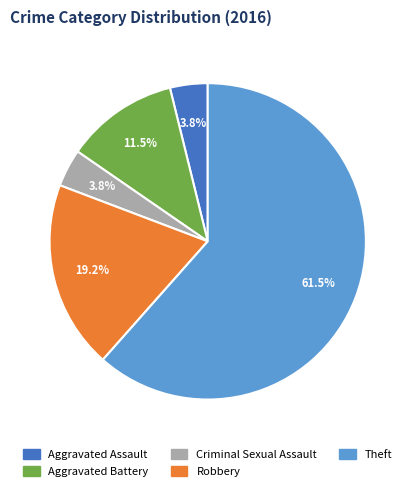

Does Criminal Sexual Assault account for over 50% of the chart?

No